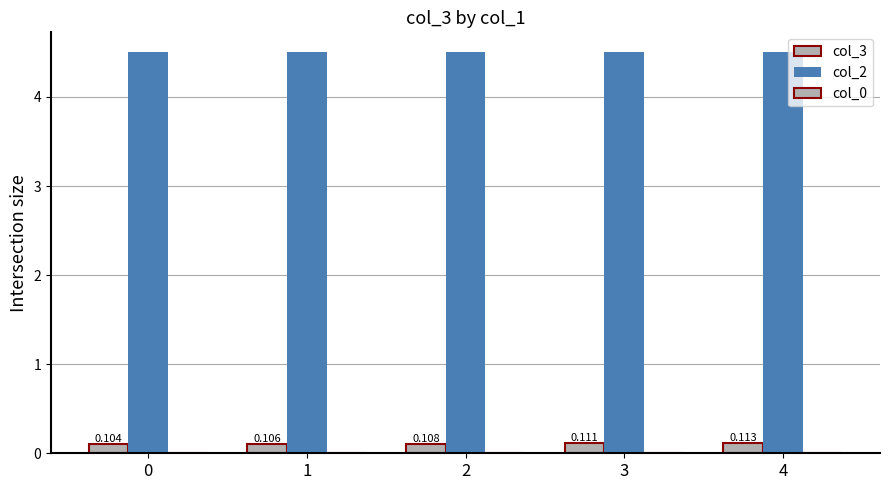

Reading right to left, transcribe all the data shown in this chart.

col_3: 0.1	0.1	0.1	0.1	0.1
col_2: 4.5	4.5	4.5	4.5	4.5
col_0: 0.0	0.0	0.0	0.0	0.0